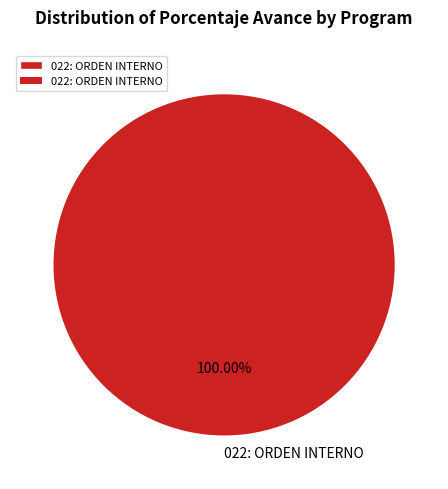

Count the number of slices in the pie.

1